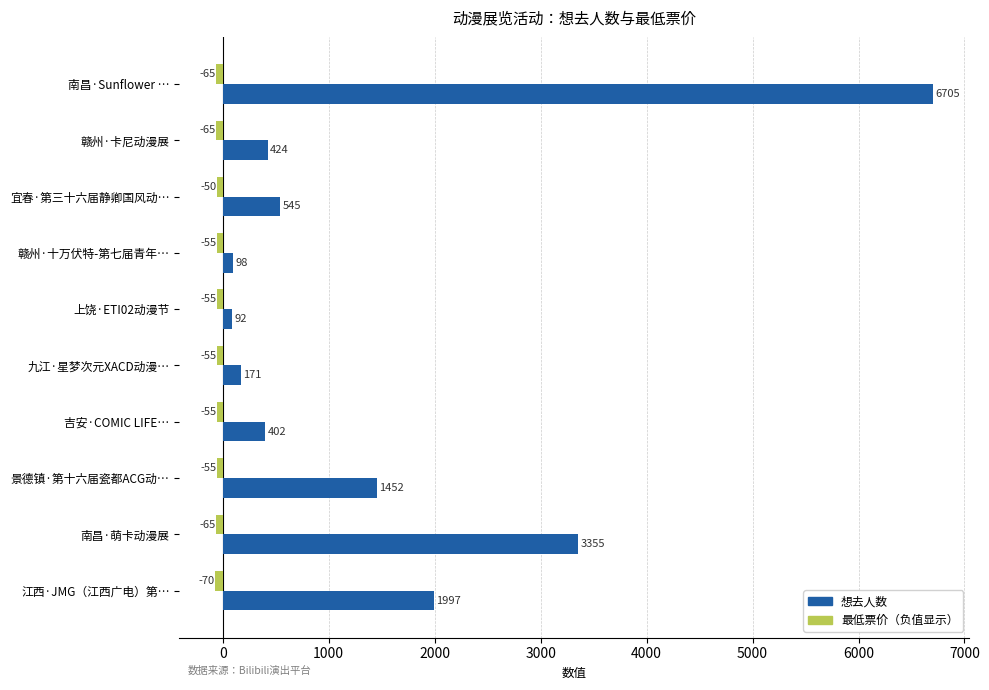

What is the approximate value of 想去人数 at 吉安·COMIC LIFE…?

402